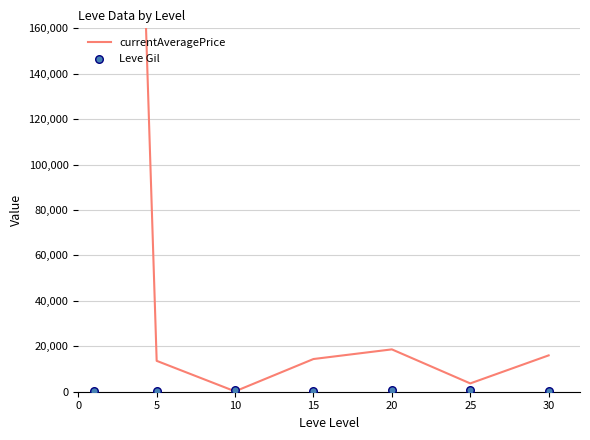

Which series contains the lowest Y value?

currentAveragePrice